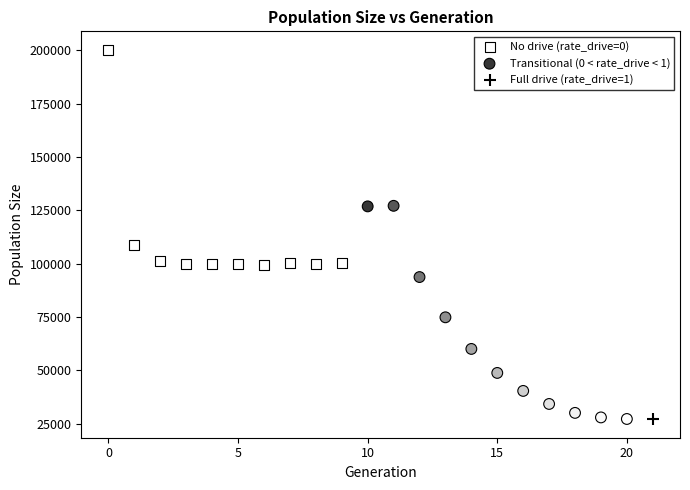

What are all the series names shown in the legend?

No drive (rate_drive=0), Transitional (0 < rate_drive < 1), Full drive (rate_drive=1)